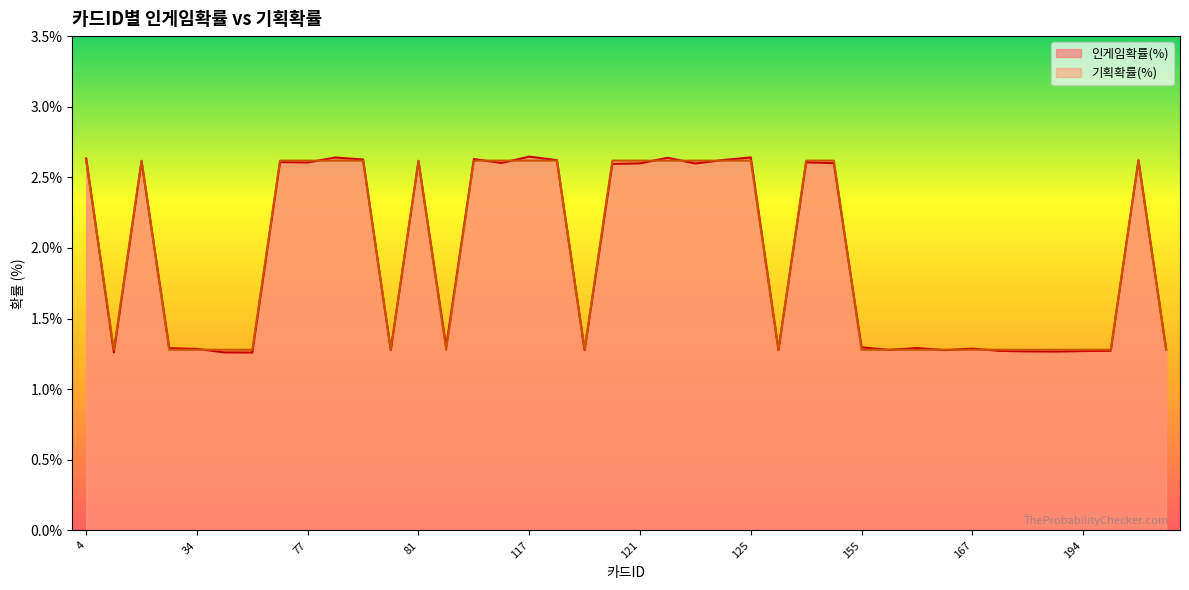

What is the average value of the 기획확률(%) series?

1.9